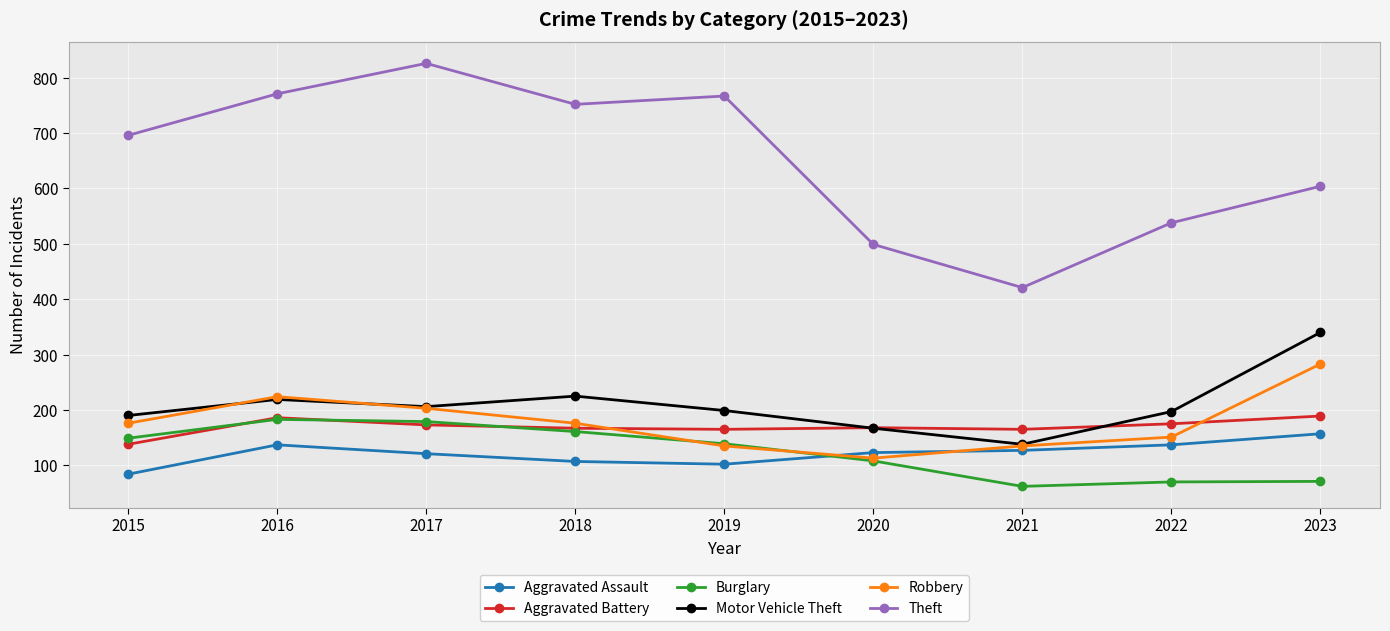

Where is the first local minimum for Robbery?

2020